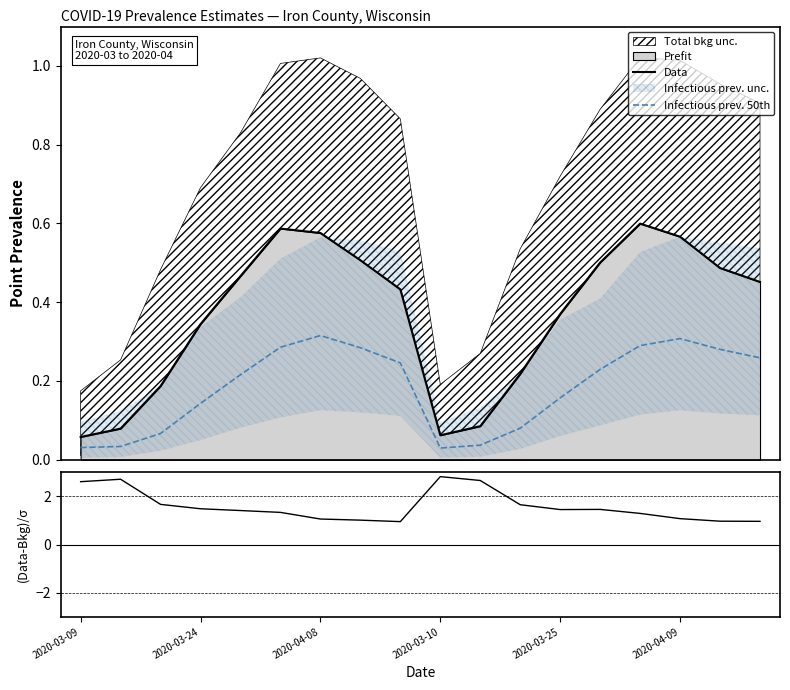

True or false: Data and Infectious prev. 50th cross at least once.

False